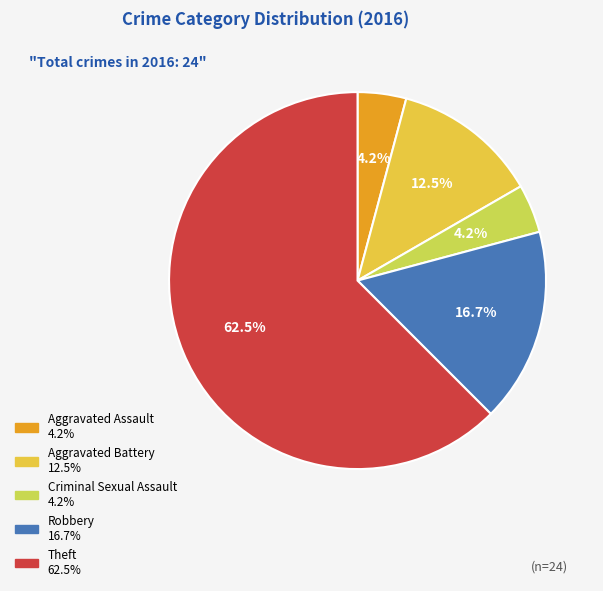

How many slices are in this pie chart?

5